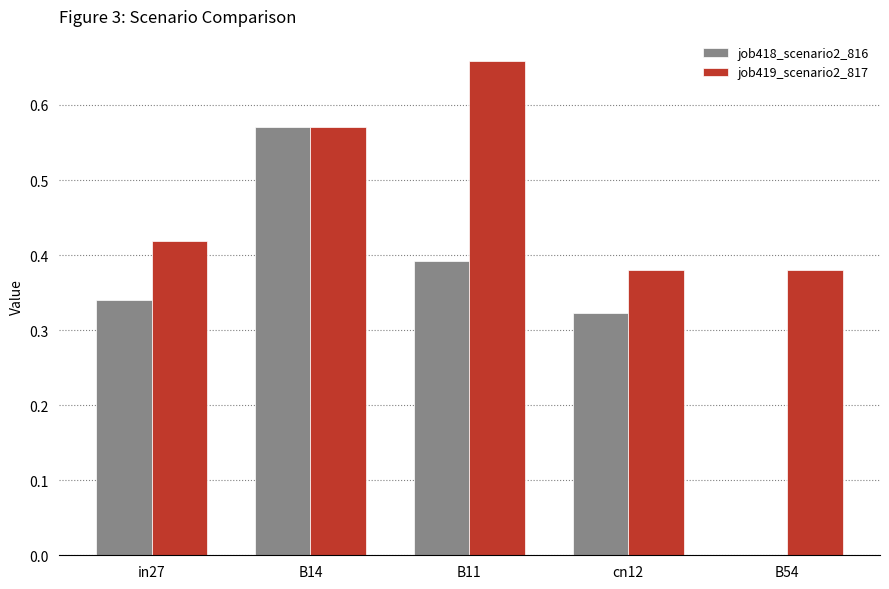

Which category has the highest value in the job418_scenario2_816 series?

B14